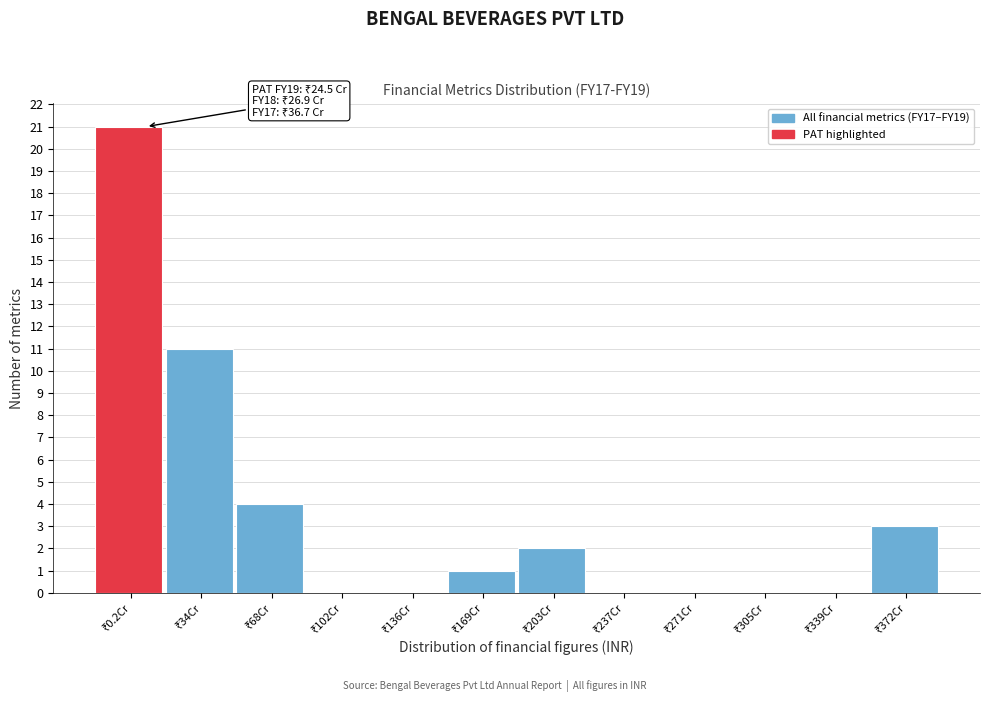

What is the greatest value displayed?

21